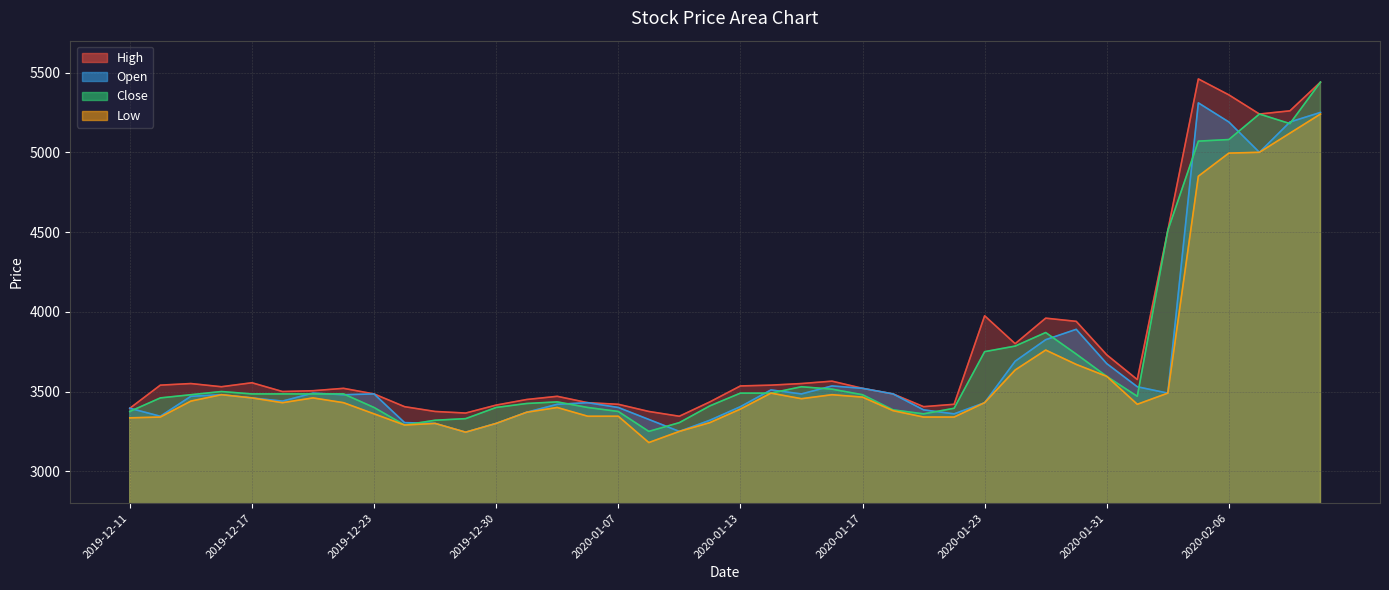

What is the label of the 35th point from the left?

2020-02-04